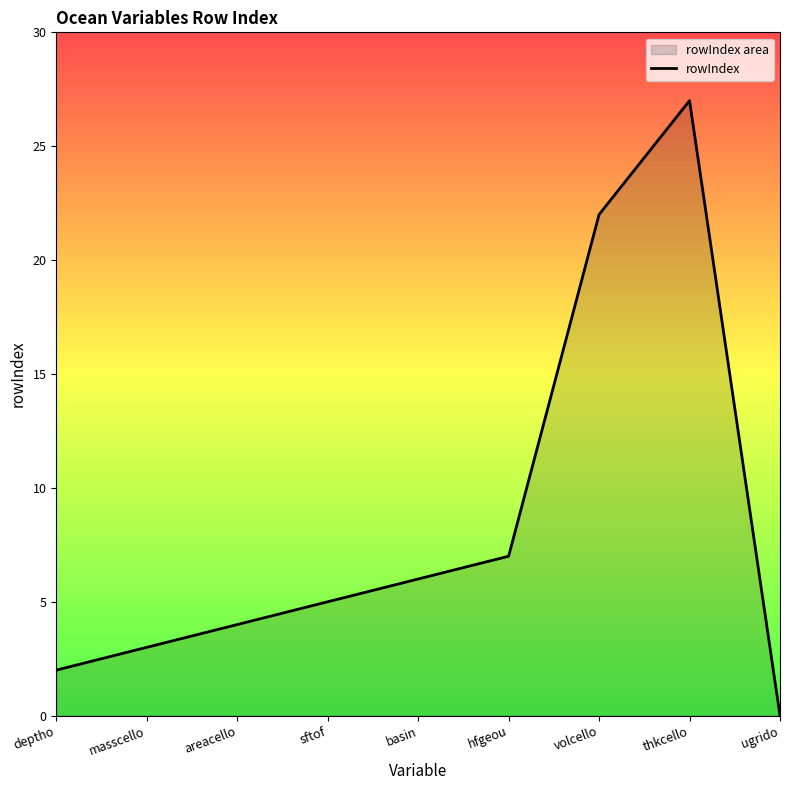

Is it true that the value at areacello is 4?

True